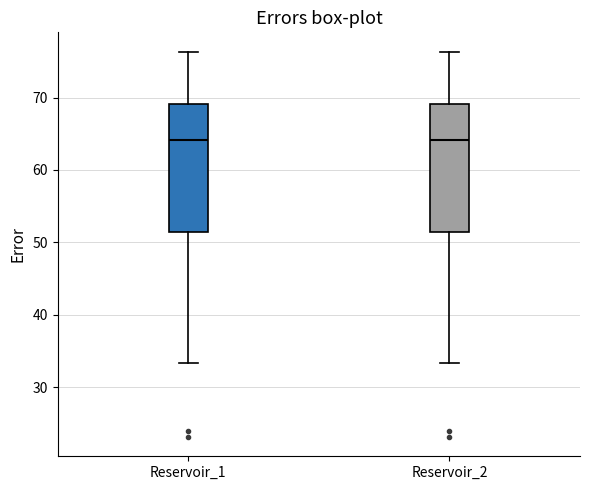

Reading left to right, read every box against the y-axis: the position of its median line, the range the box covers, and the ends of its whiskers. The values are not printed on the chart, so give them approximately, as read against the axis.

Reservoir_1: median 64, box 51 to 69, whiskers 33 to 76
Reservoir_2: median 64, box 51 to 69, whiskers 33 to 76